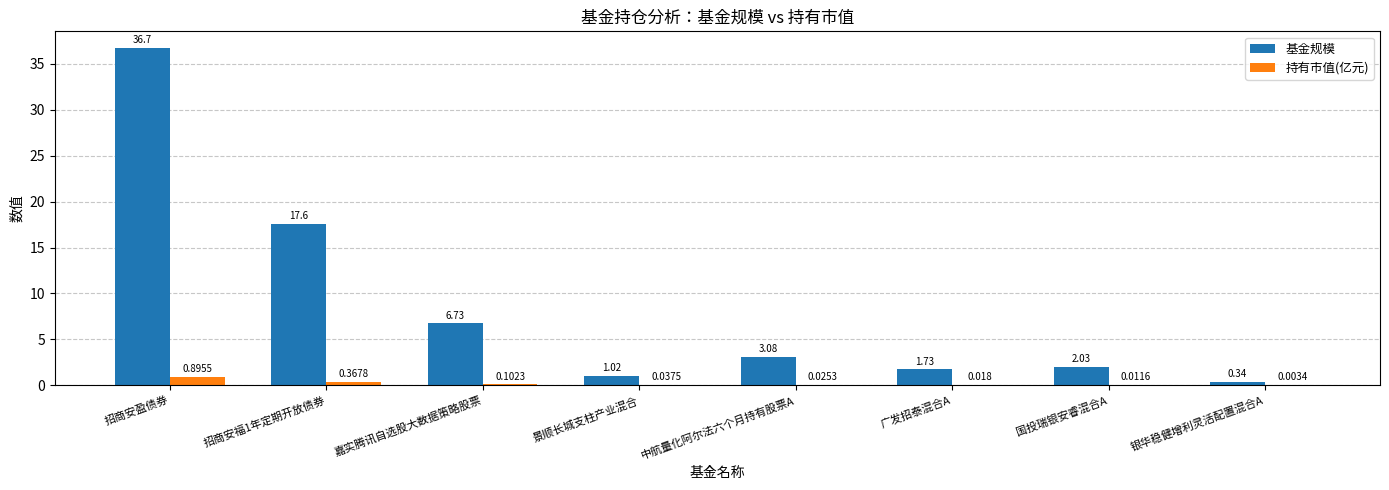

Which category has the highest value in the 基金规模 series?

招商安盈债券